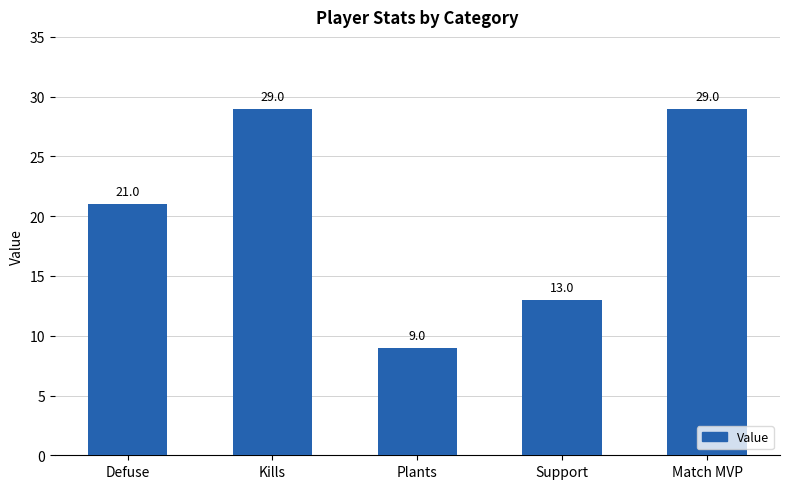

The value at Support is 21. True or false?

False